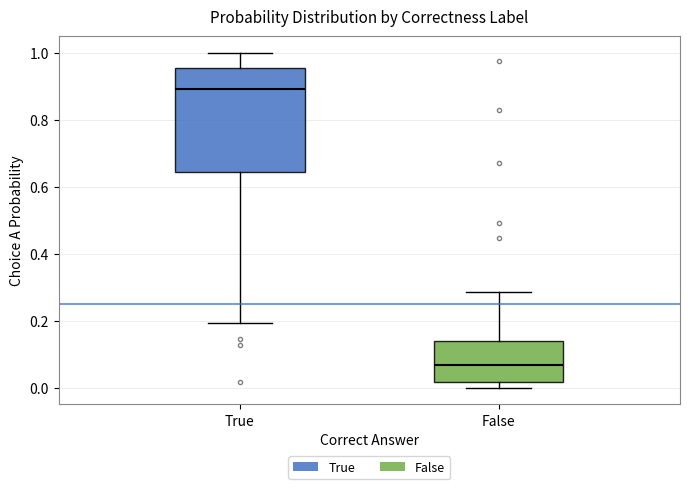

Reading left to right, read every box against the y-axis: the position of its median line, the range the box covers, and the ends of its whiskers. The values are not printed on the chart, so give them approximately, as read against the axis.

True: median 0.90, box 0.64 to 0.96, whiskers 0.20 to 1.00
False: median 0.06, box 0.02 to 0.14, whiskers 0.00 to 0.28